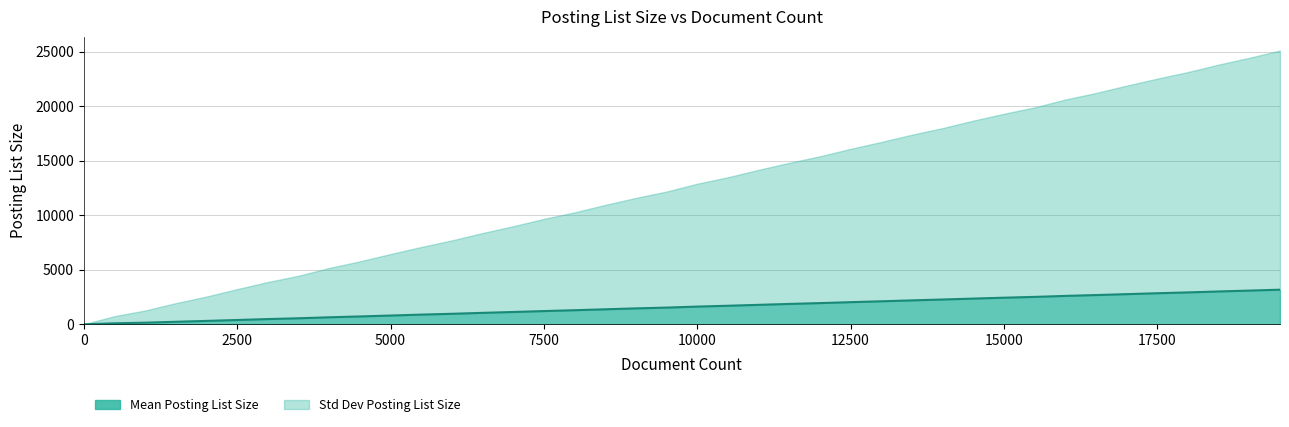

What is the smallest value displayed?

16.9